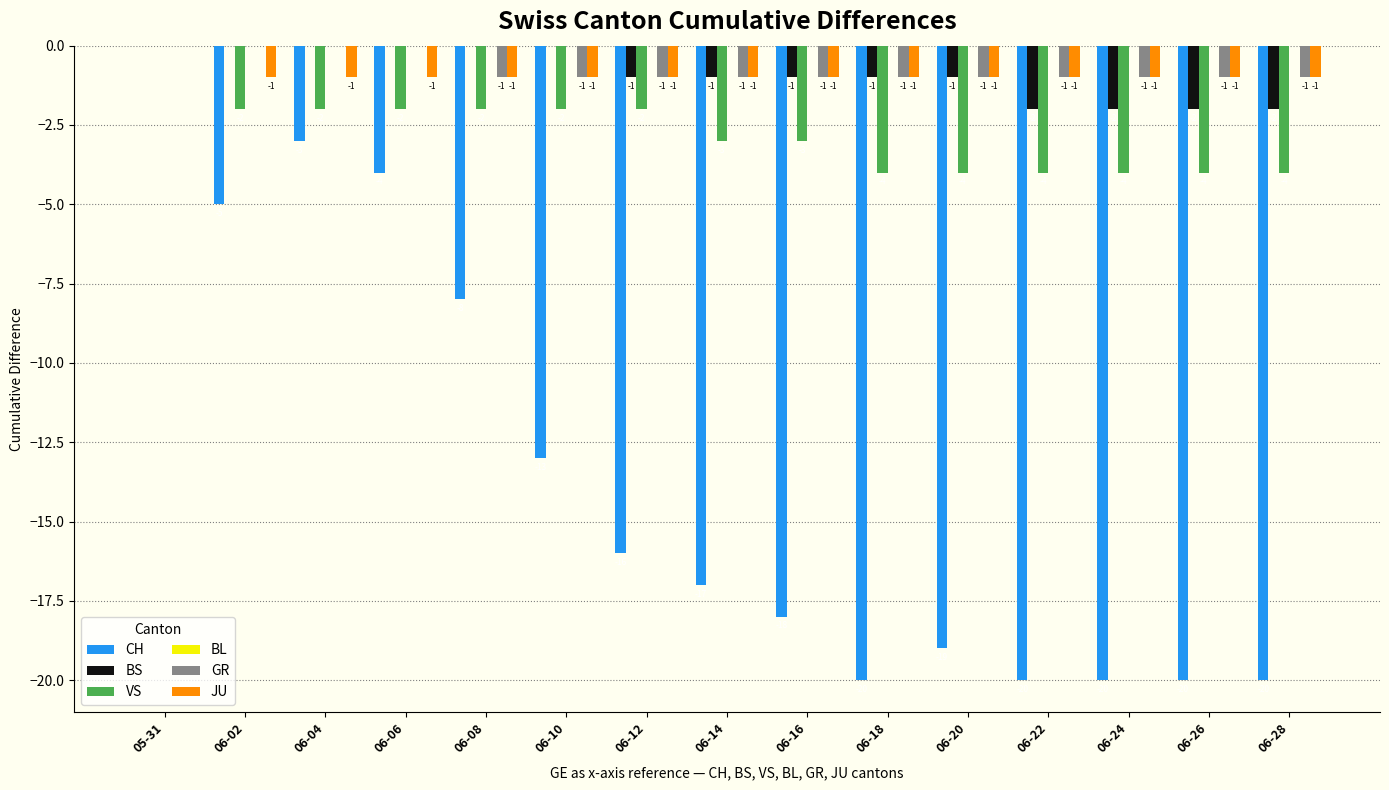

What is the total value across all series at 06-06?

-7